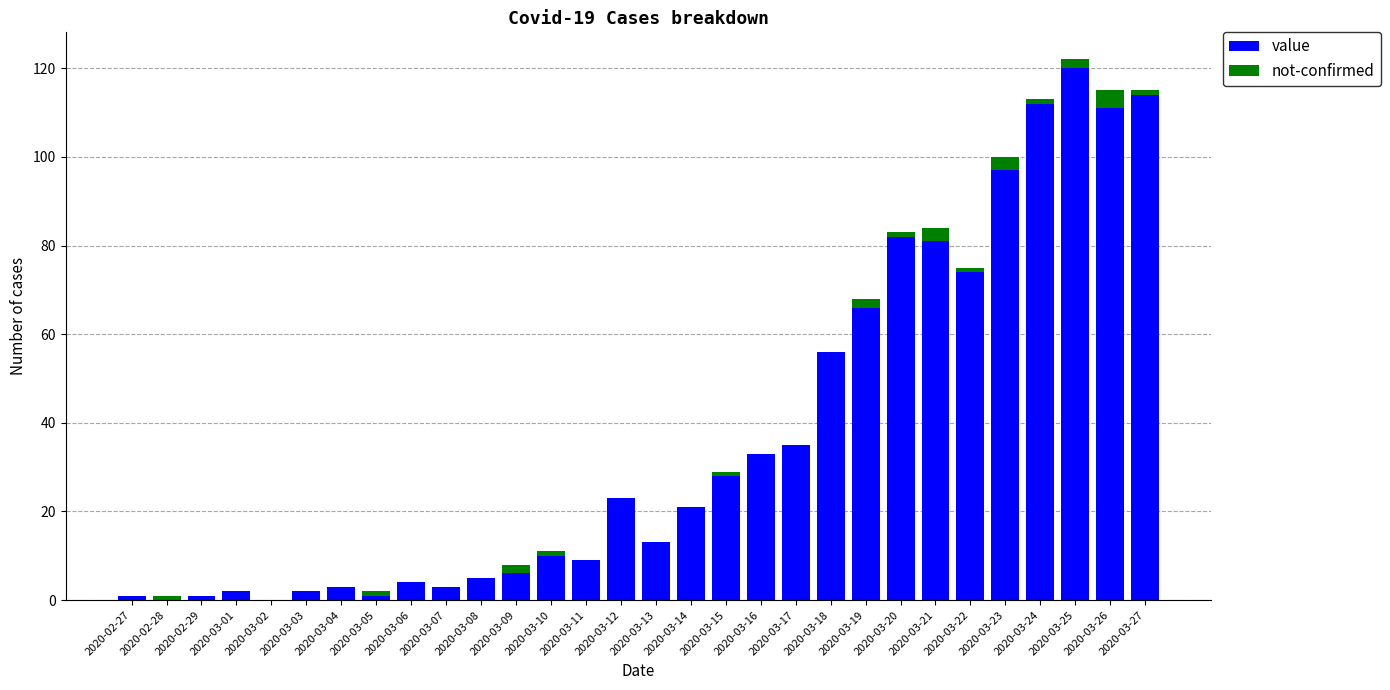

Count the number of data series in this chart.

2